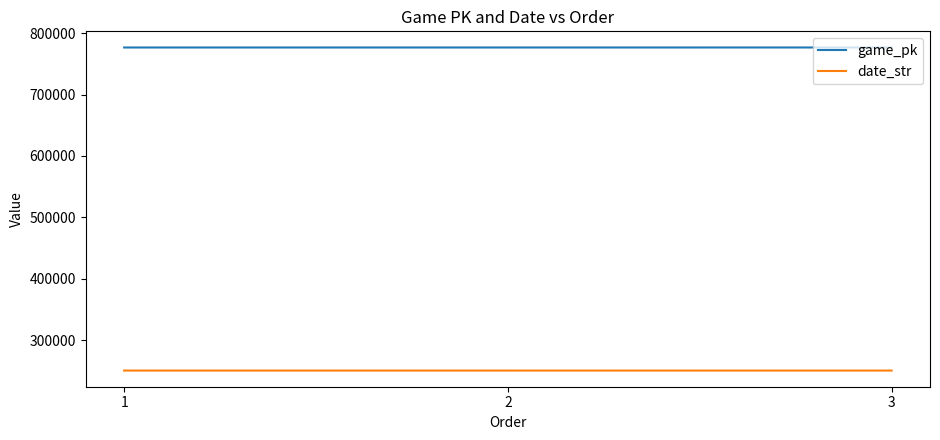

Count the game_pk values in the range 776535 to 776558.

3